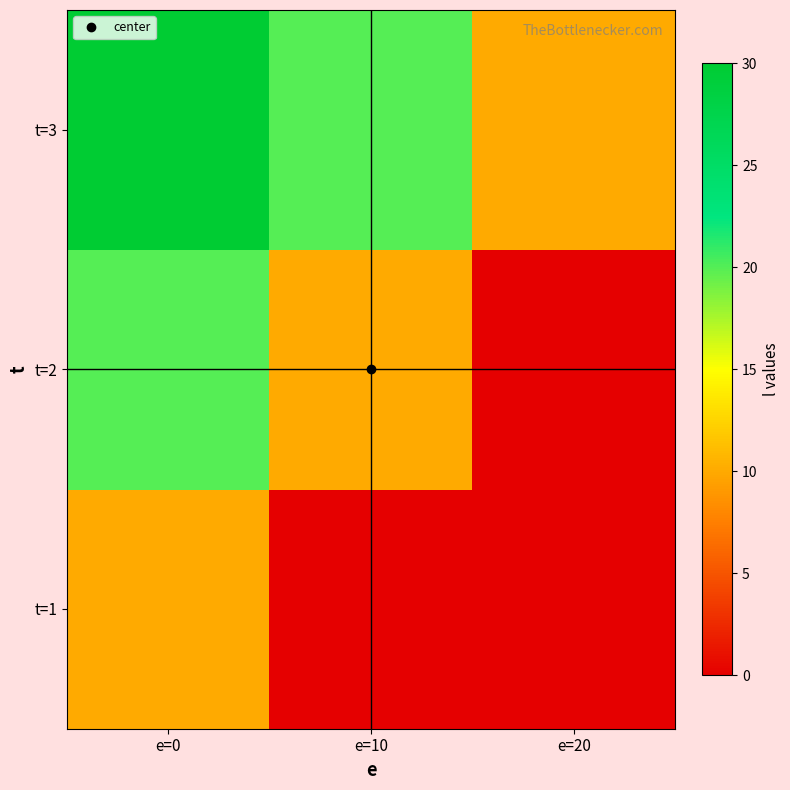

At how many categories does at least one series exceed 21?

1